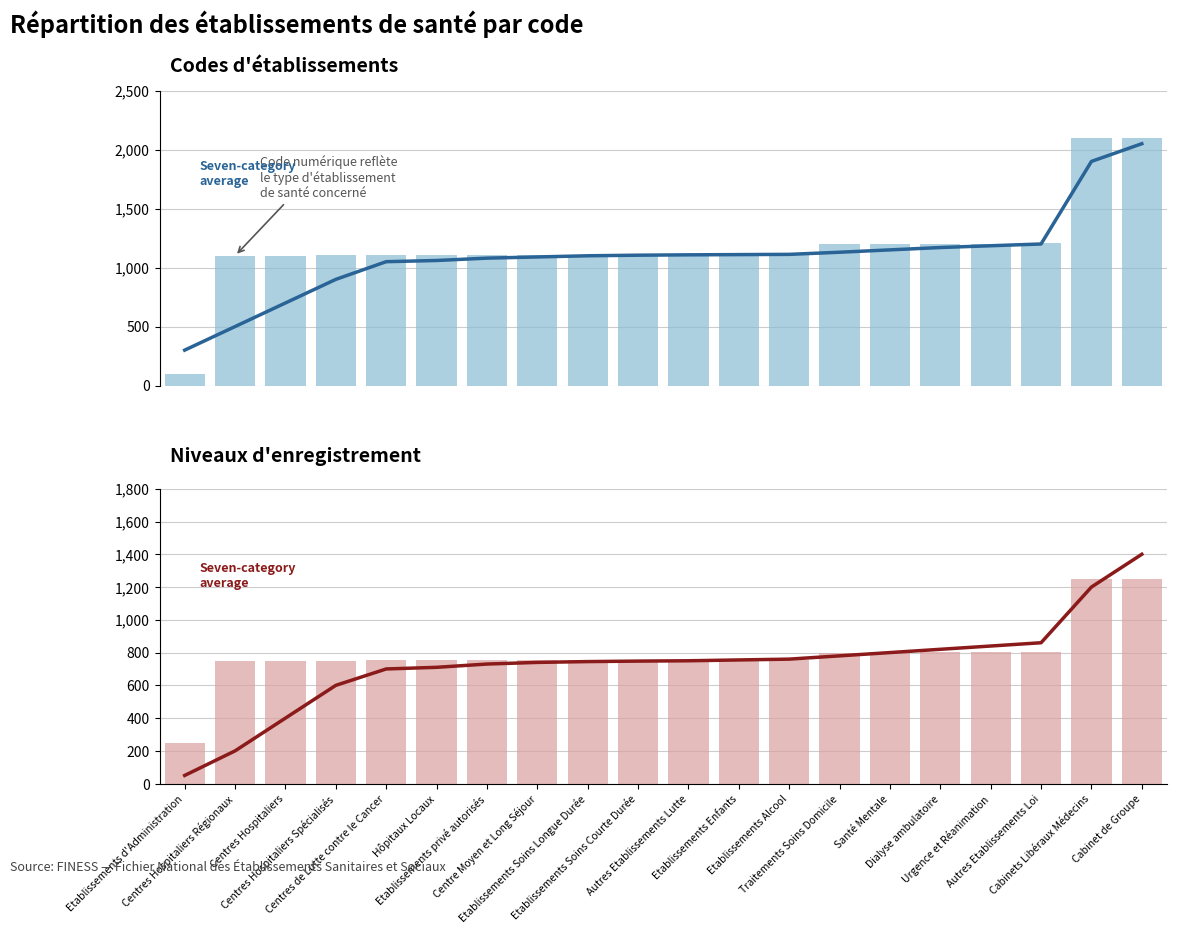

True or false: Establishment Code has a value of 639 at Centres de Lutte contre le Cancer.

False